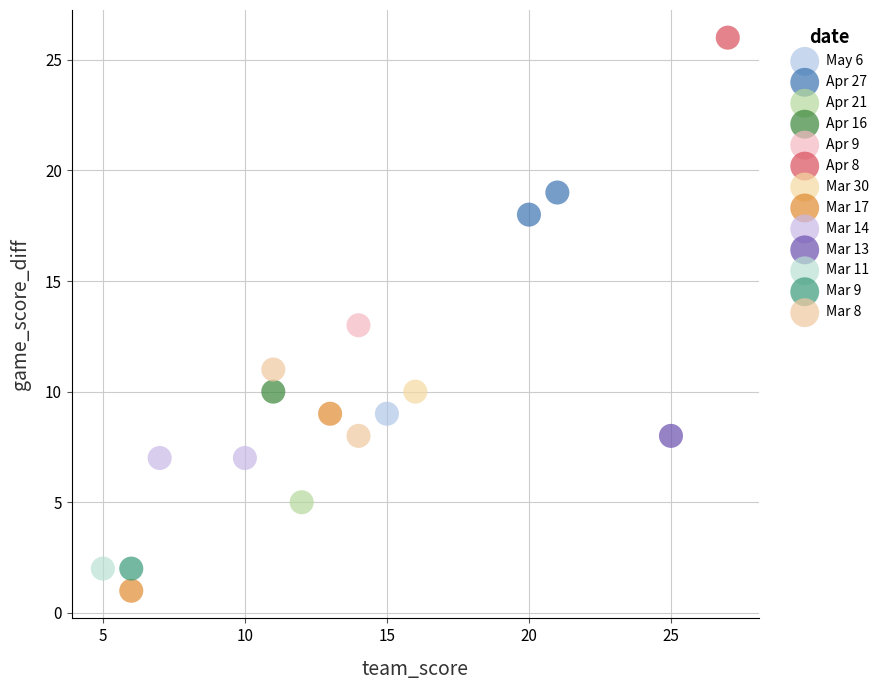

Which series contains the lowest Y value?

Mar 17